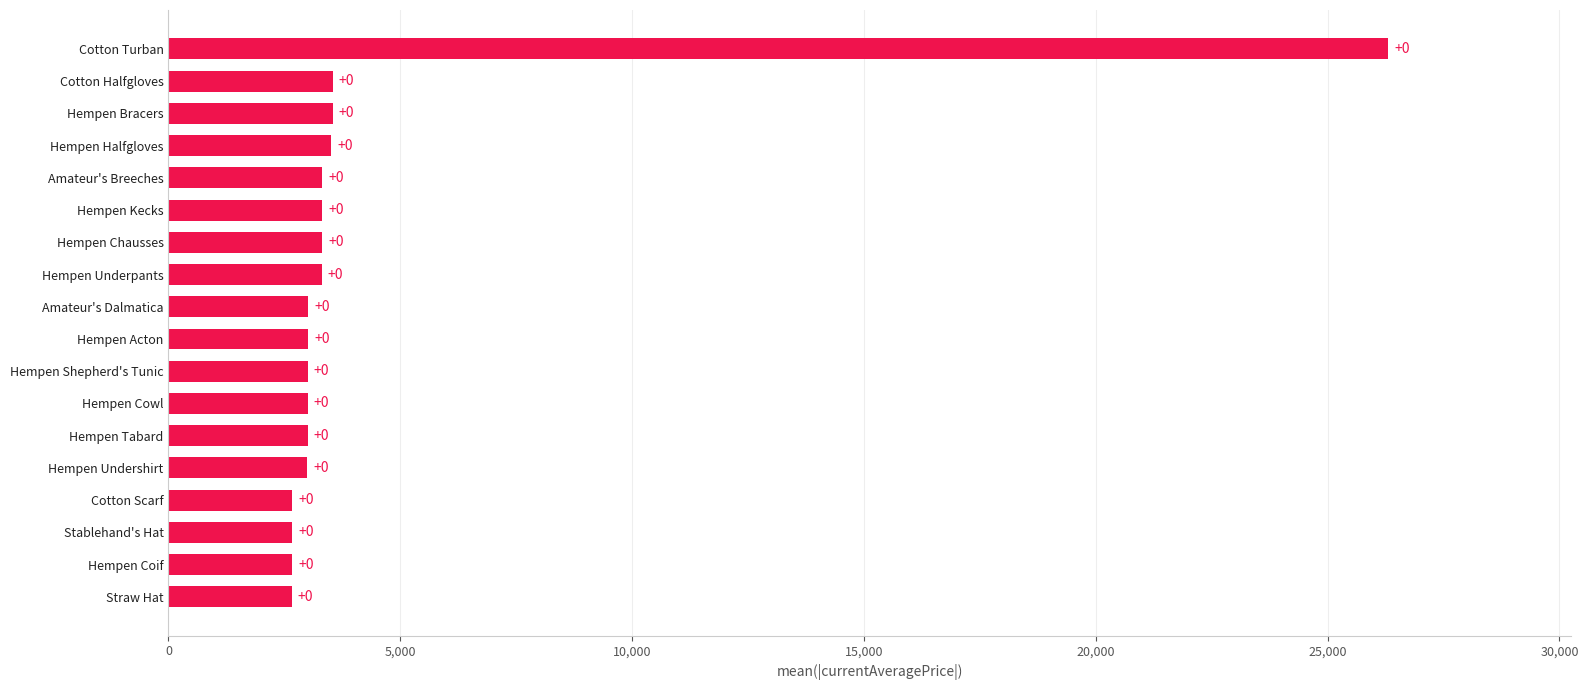

Does the chart contain any negative values?

No